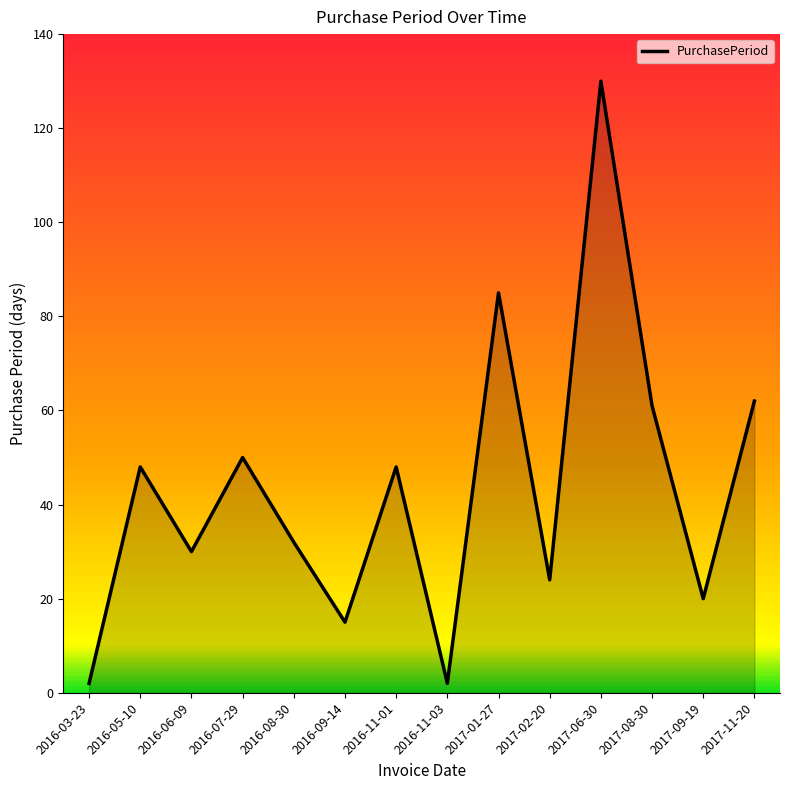

Does the chart display data point markers on the line(s)?

No